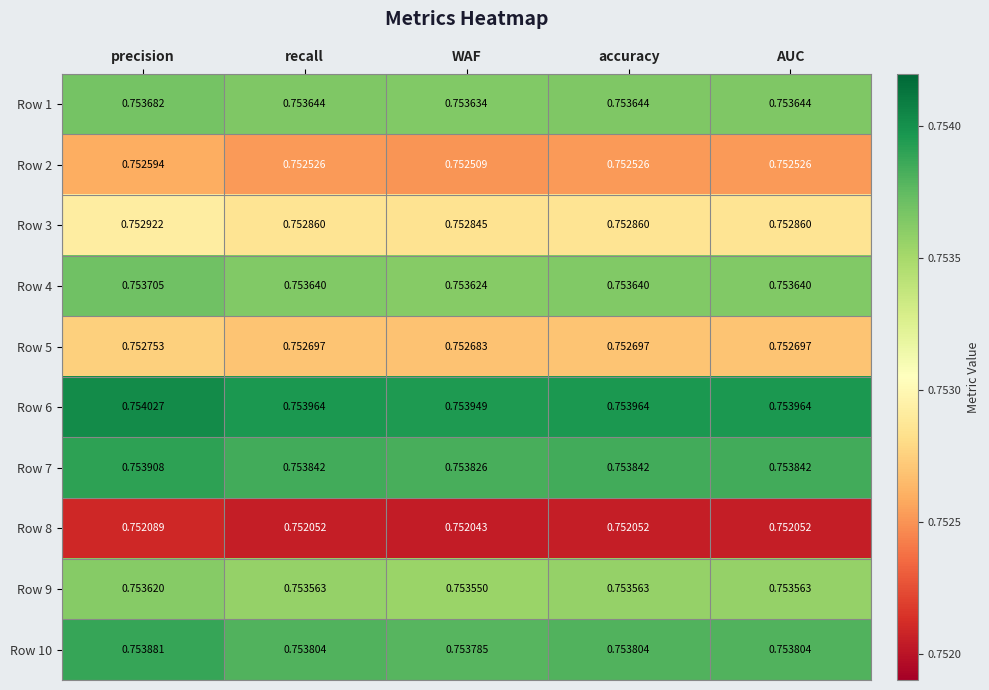

At which label does Row 9 reach its peak?

precision